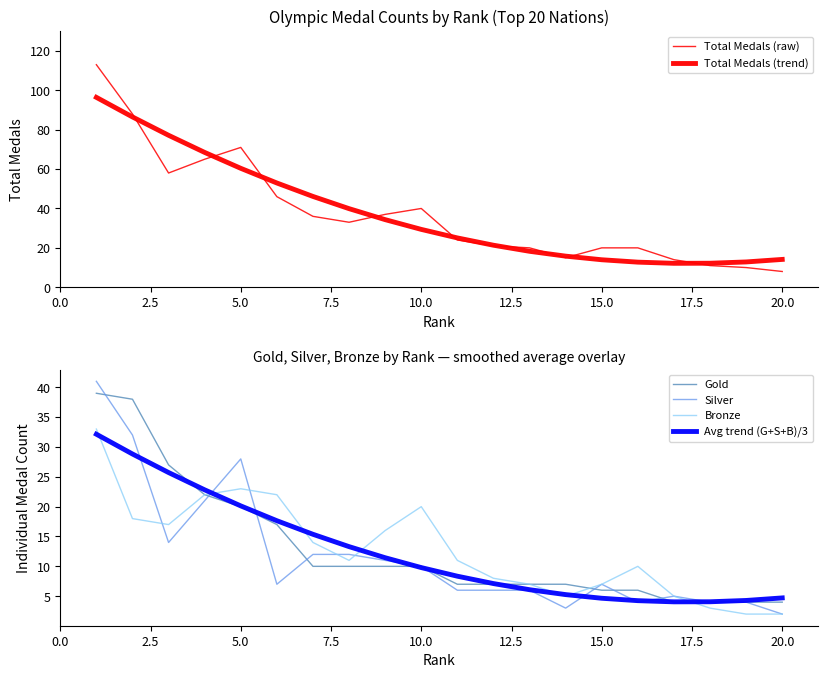

How many interior local valleys does the Silver series have?

4